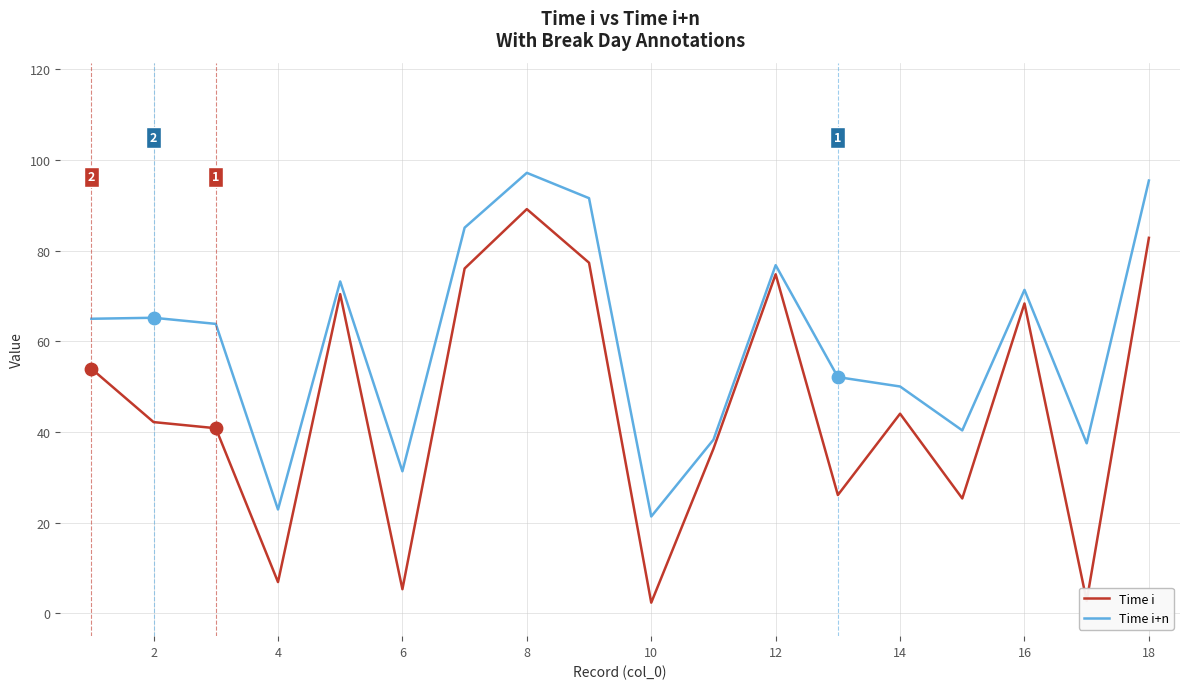

Which series has the largest range (max minus min)?

Time i